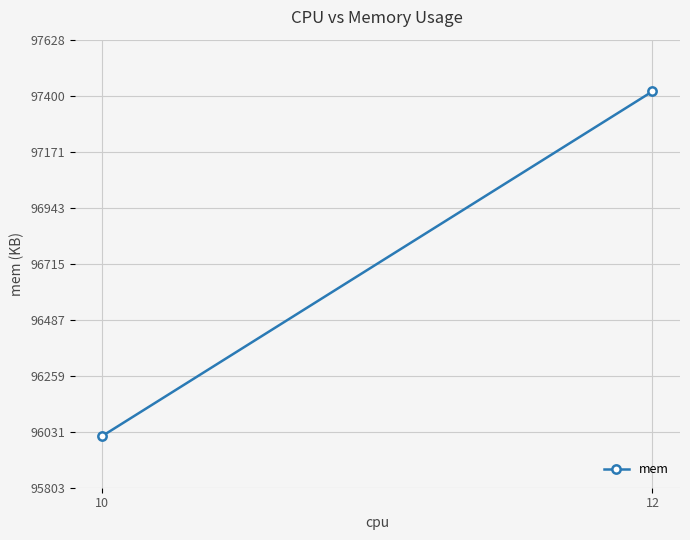

The chart shows a value of 168827.2 at 12. True or false?

False